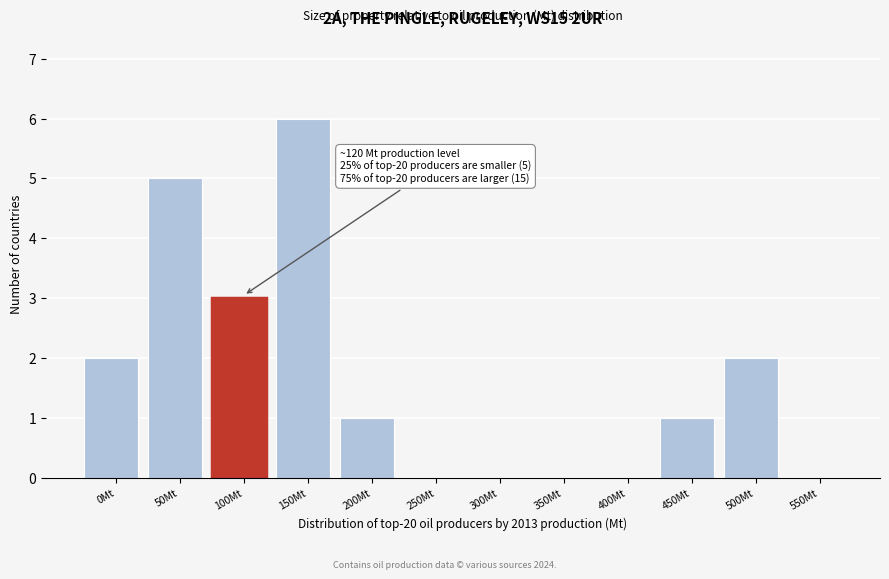

Reading left to right, extract all data points from this chart.

0Mt=2	50Mt=5	100Mt=3	150Mt=6	200Mt=1	250Mt=0	300Mt=0	350Mt=0	400Mt=0	450Mt=1	500Mt=2	550Mt=0